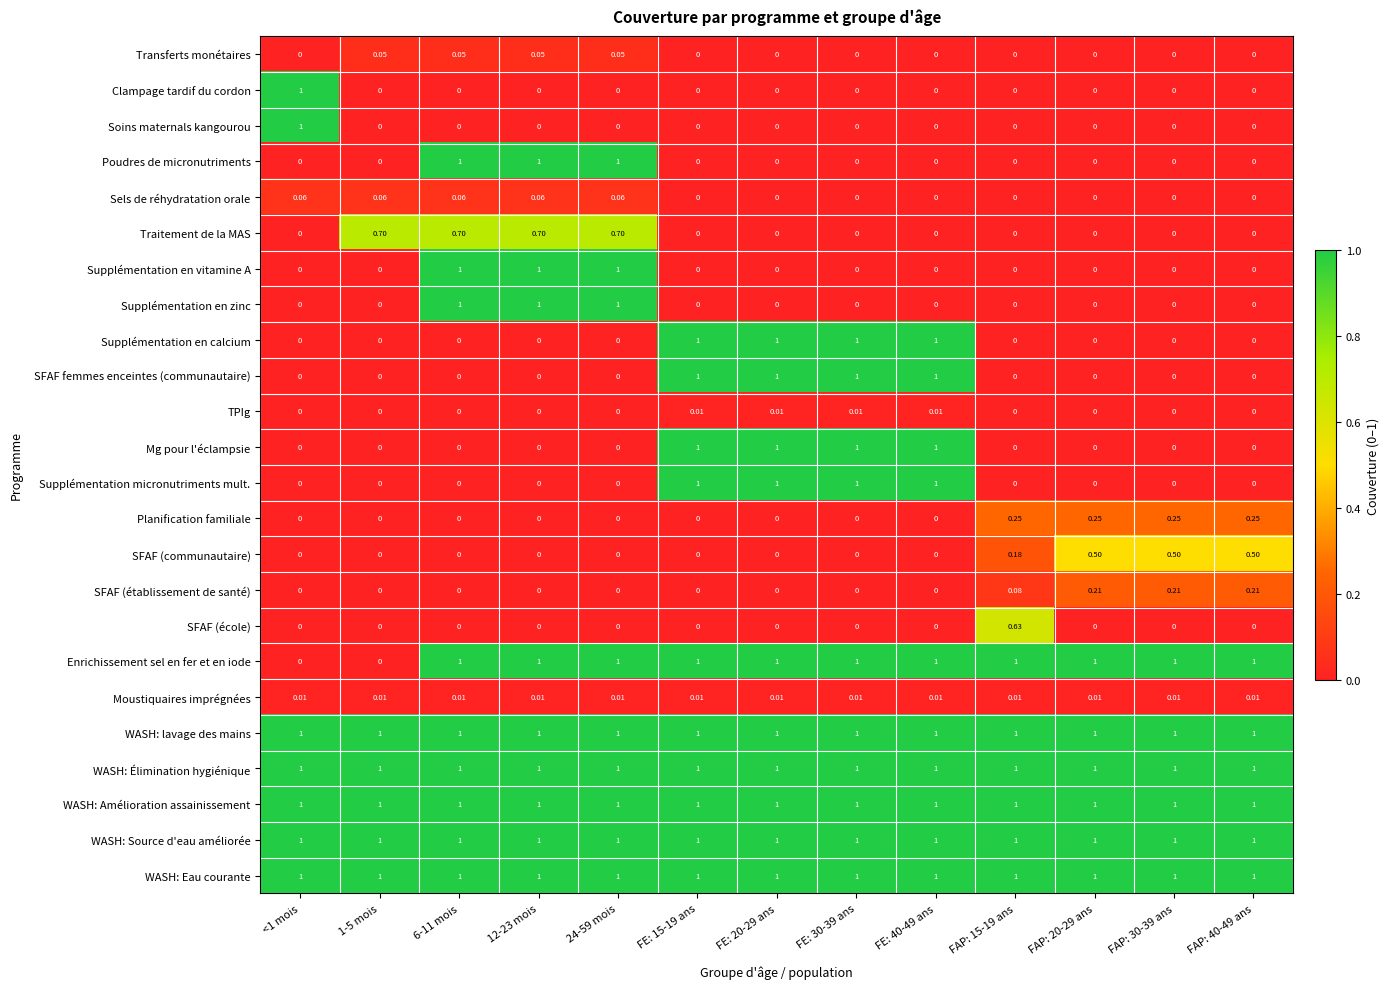

How many values in Planification familiale are above zero?

4